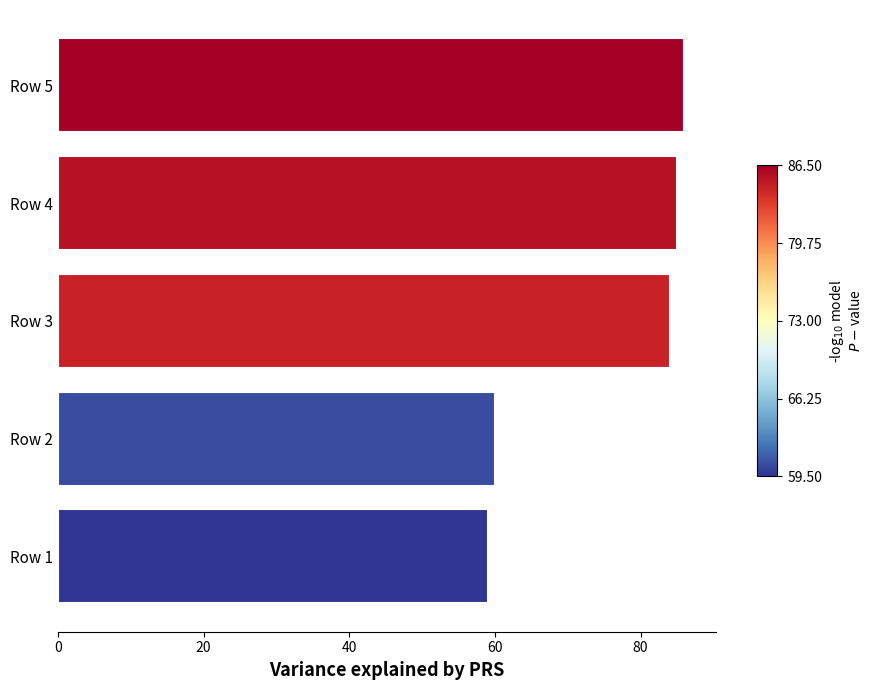

Does the chart contain stacked bars?

No